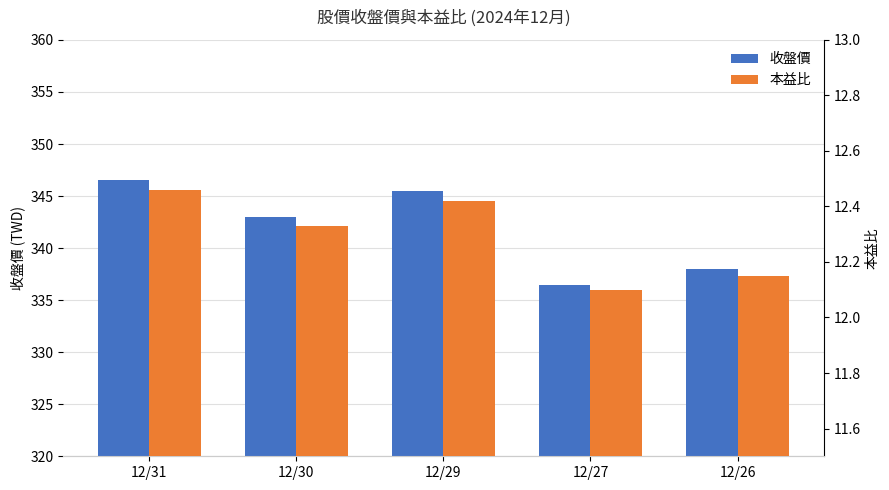

Are the bars horizontal?

No